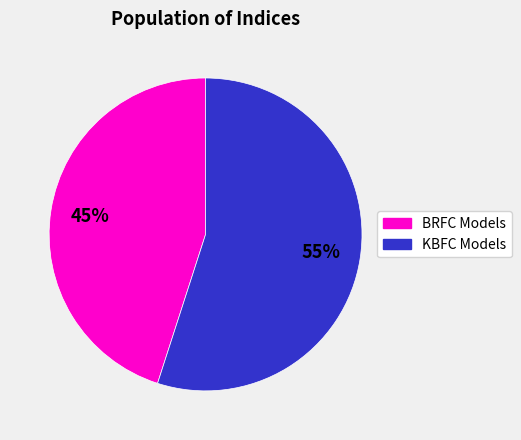

Does any single category account for the majority?

Yes